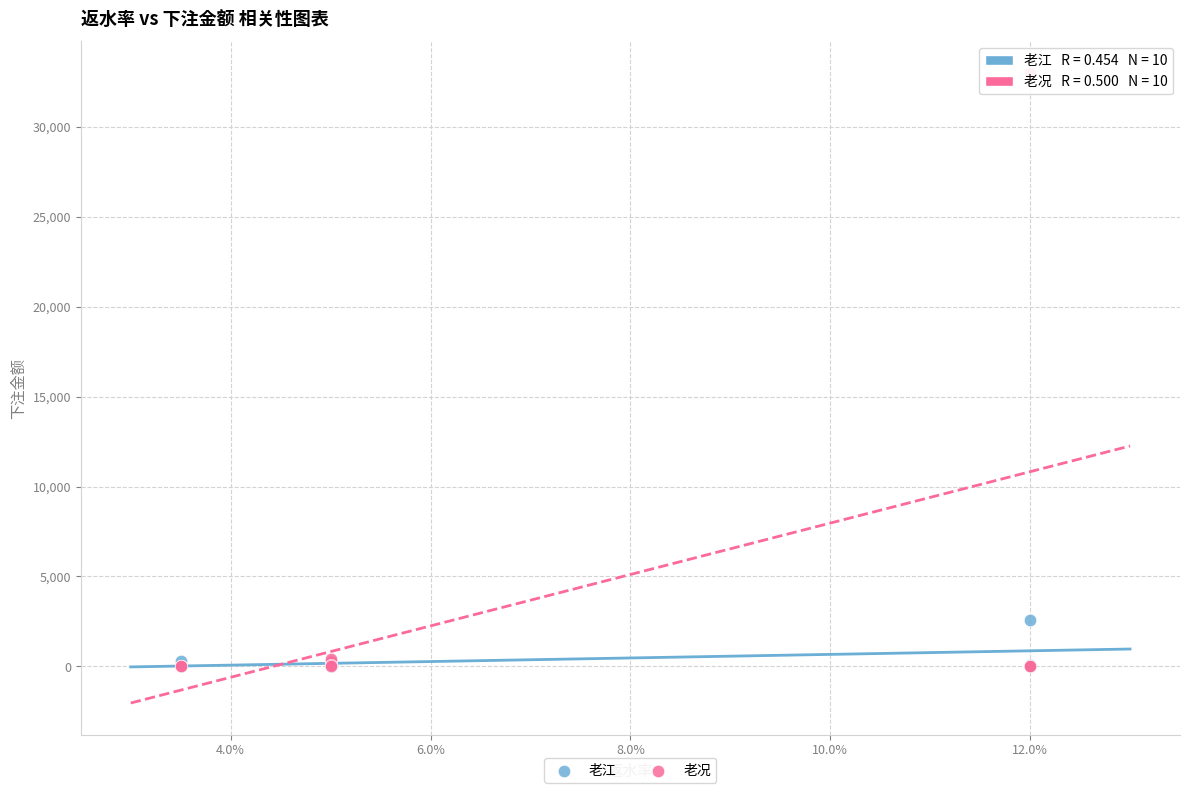

Which series contains the highest Y value?

老况